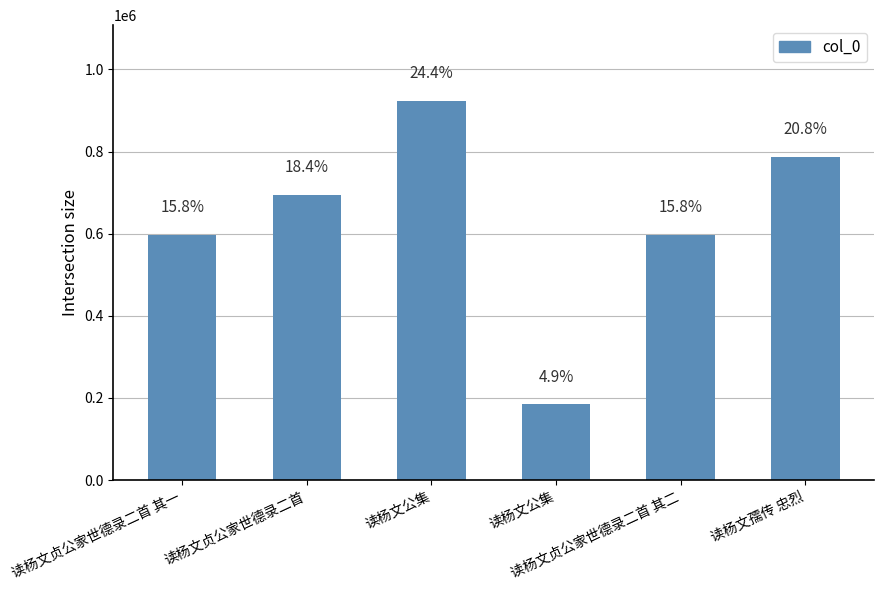

Are the bars horizontal?

No